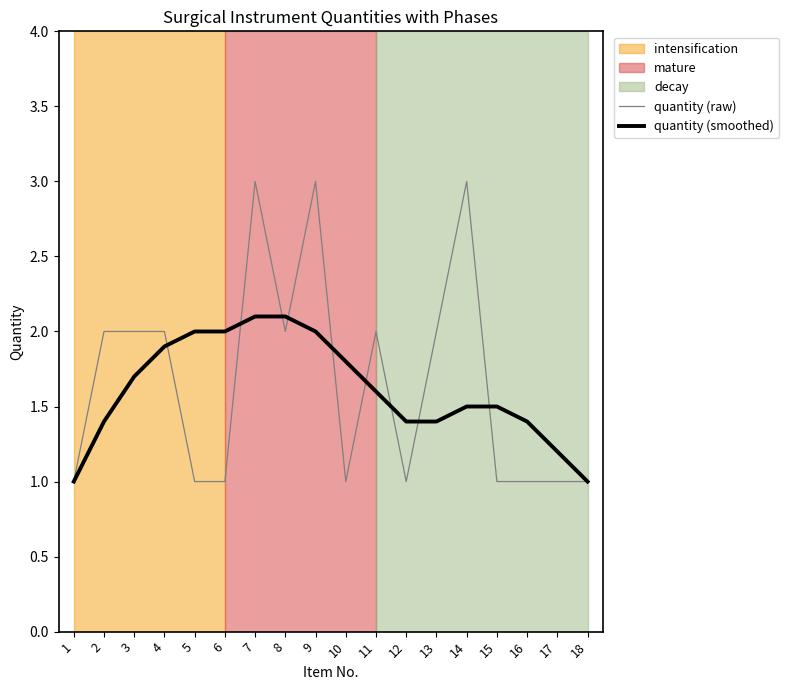

What is the difference between the second highest and minimum values in the quantity (smoothed) series?

1.1